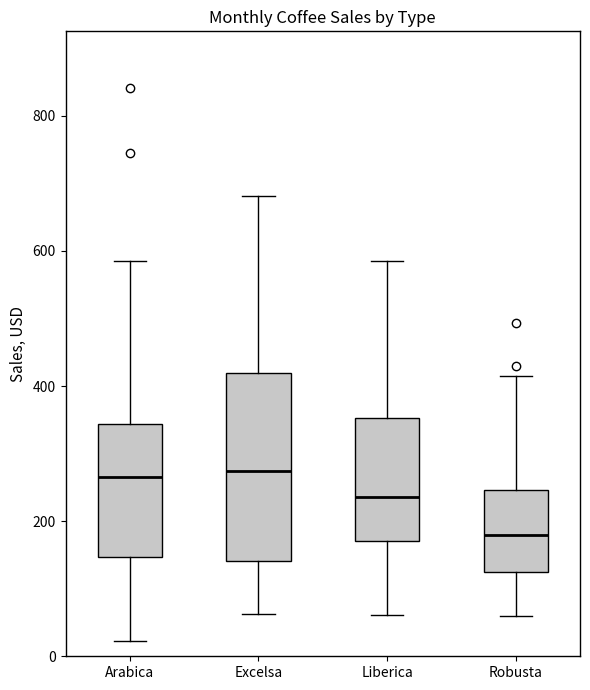

Where is the lower edge of the box for Robusta on the y-axis? The values are not printed on the chart, so give them approximately, as read against the axis.

120